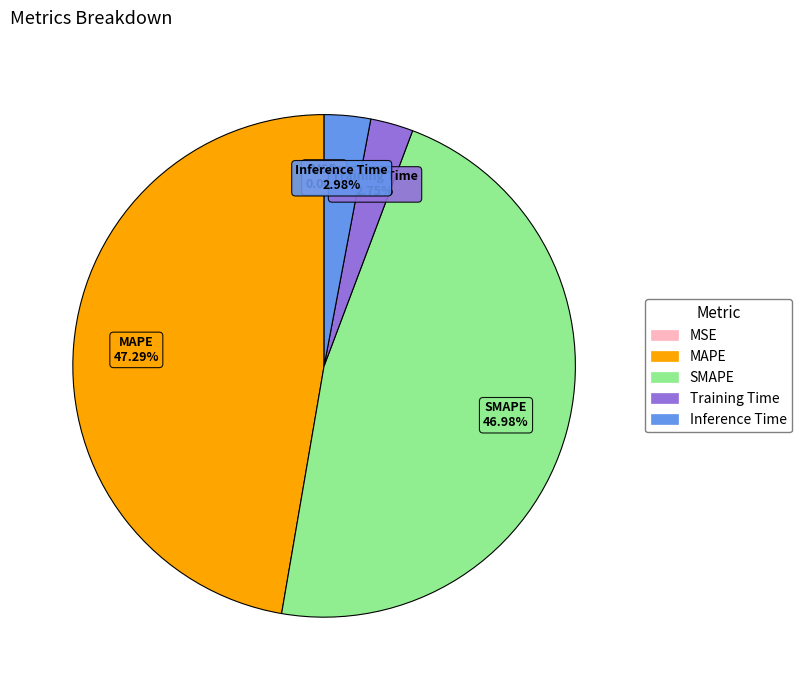

What percentage is NOT represented by Inference Time?

97.0%